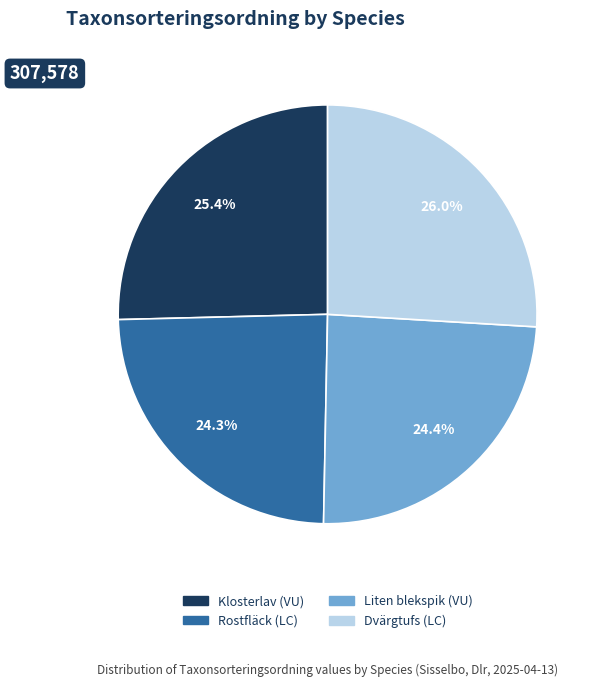

True or false: Klosterlav (VU) accounts for 25% of the total.

True